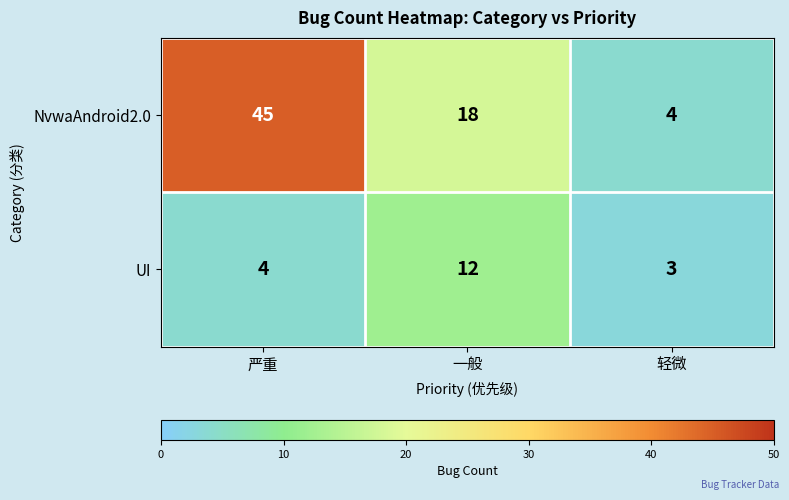

What value does the NvwaAndroid2.0 series have at 一般, to the nearest 10?

20